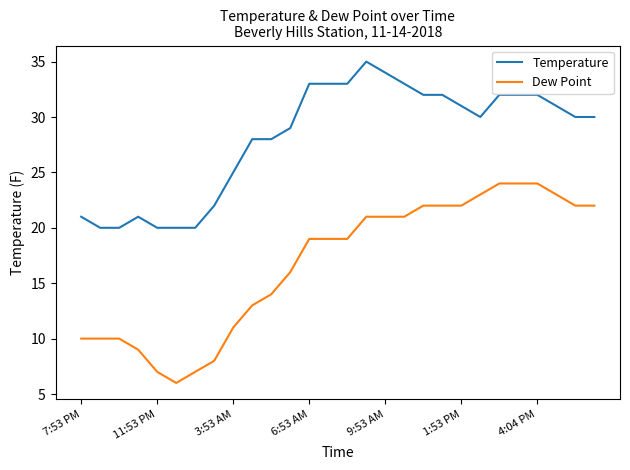

Rank the series by their average value, from highest to lowest.

Temperature, Dew Point